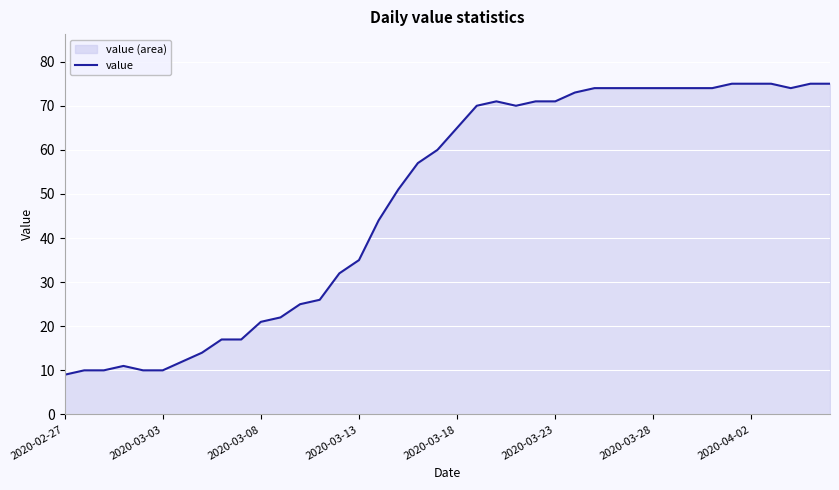

Between 2020-03-23 and 2020-03-18, which is larger?

2020-03-23